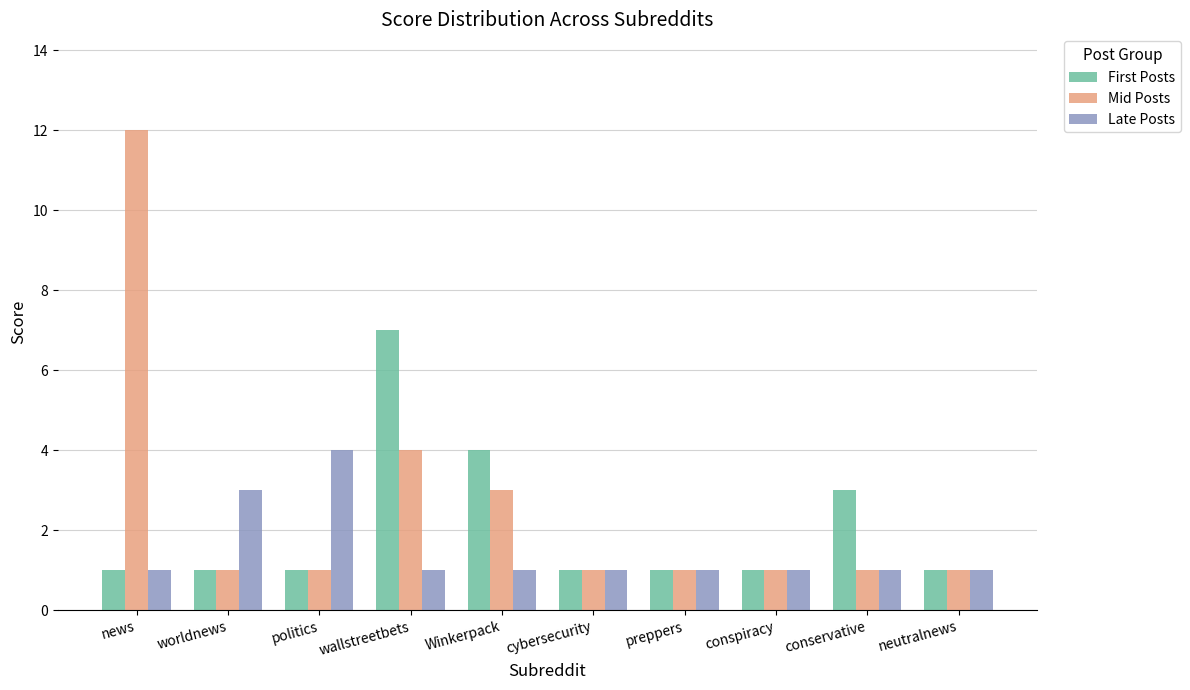

True or false: Mid Posts has a value of 7 at wallstreetbets.

False